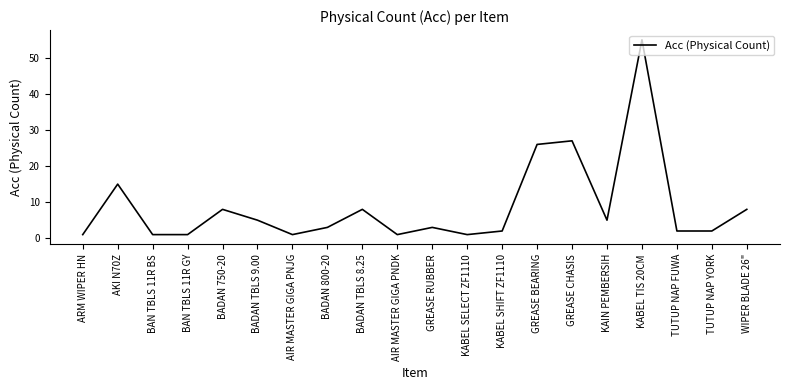

Reading left to right, what are all the values shown in this chart?

1	15	1	1	8	5	1	3	8	1	3	1	2	26	27	5	55	2	2	8